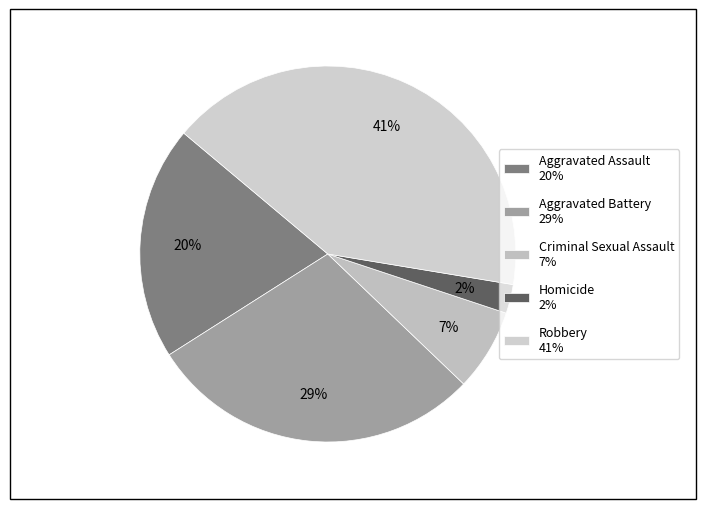

To the nearest percent, what percentage of the pie is Criminal Sexual Assault?

7%